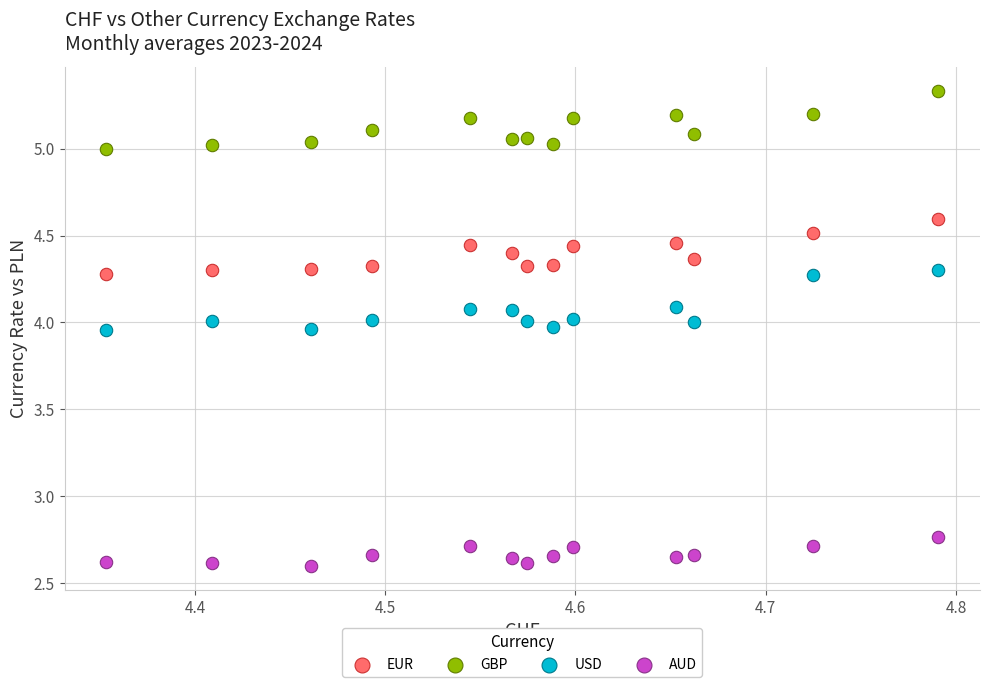

Across all data points, what is the range of X values (max minus min)?

0.4